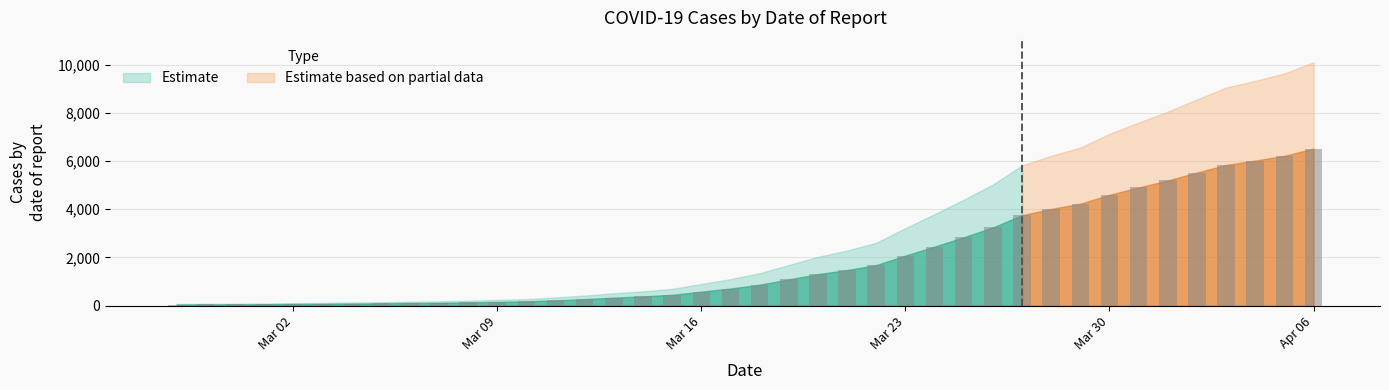

What is the average value?

1949